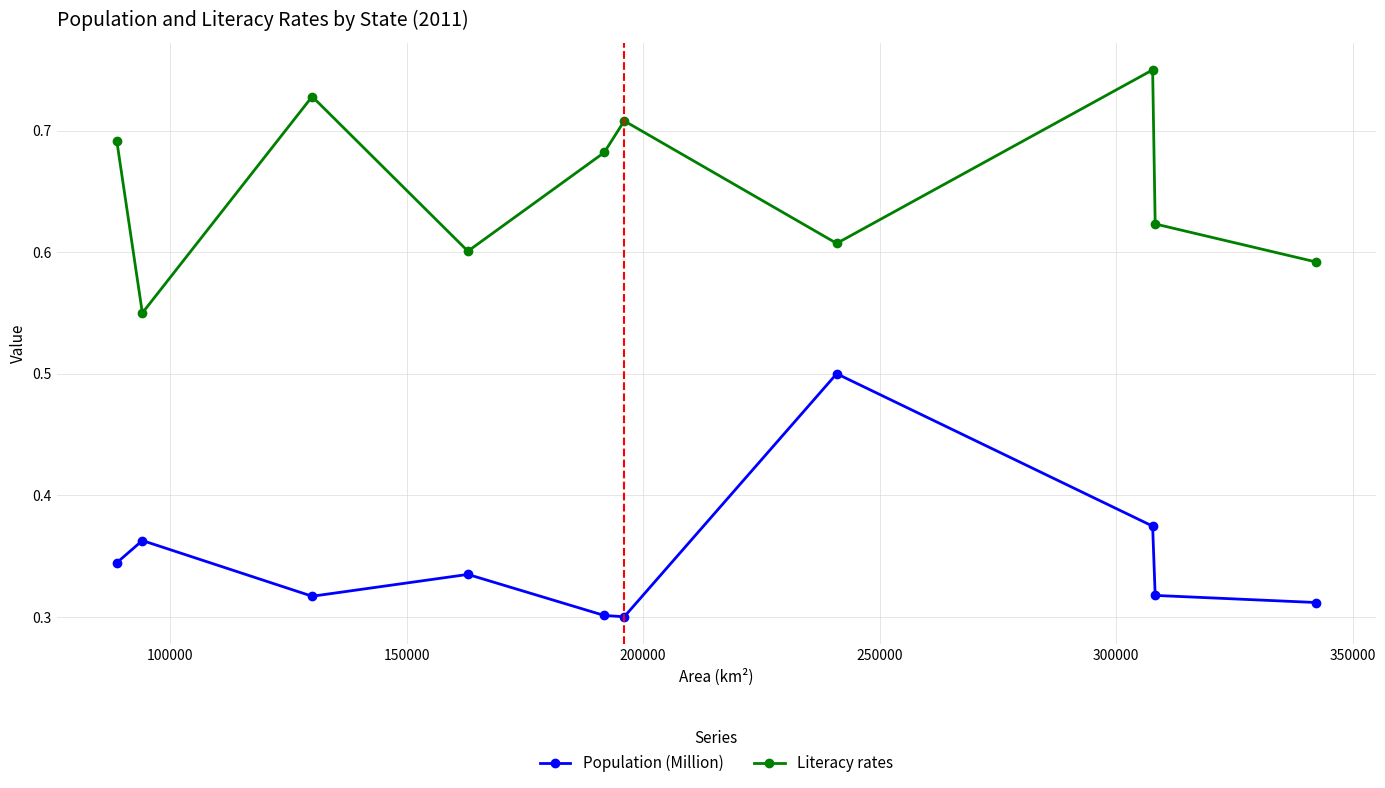

What is the sum of all Population (Million) values?

3.5